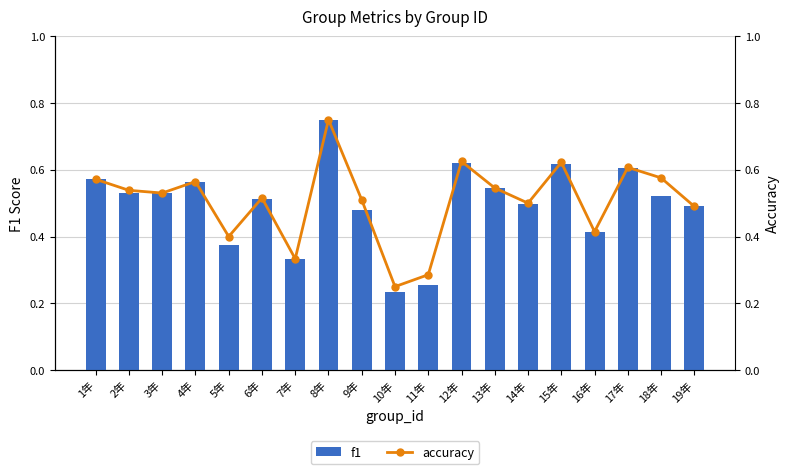

What are all the series names shown in the legend?

f1, accuracy